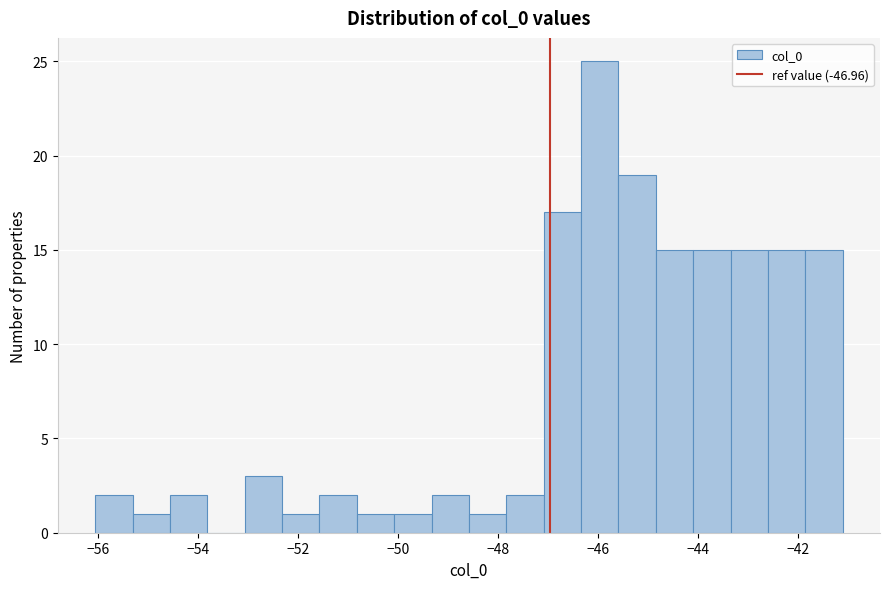

Read against the x-axis, roughly where is the centre of the tallest bar?

-46.0